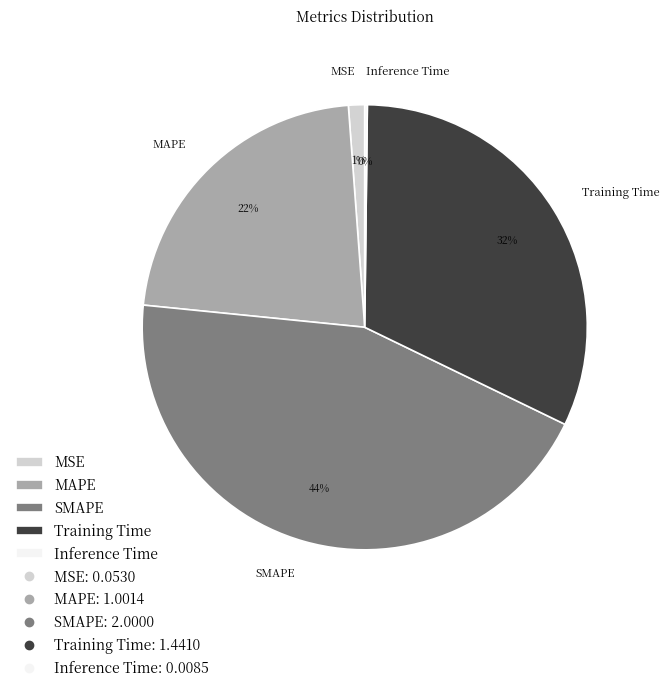

To the nearest percent, what portion does SMAPE represent?

44%